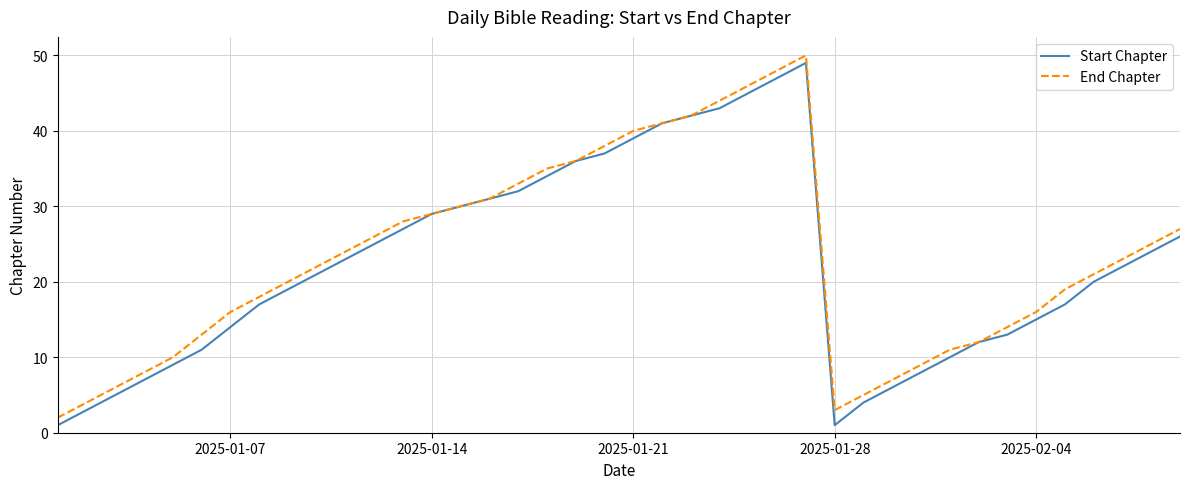

Reading right to left, transcribe all the data shown in this chart.

Start Chapter: 26	24	22	20	17	15	13	12	10	8	6	4	1	49	47	45	43	42	41	39	37	36	34	32	31	30	29	27	25	23	21	19	17	14	11	9	7	5	3	1
End Chapter: 27	25	23	21	19	16	14	12	11	9	7	5	3	50	48	46	44	42	41	40	38	36	35	33	31	30	29	28	26	24	22	20	18	16	13	10	8	6	4	2